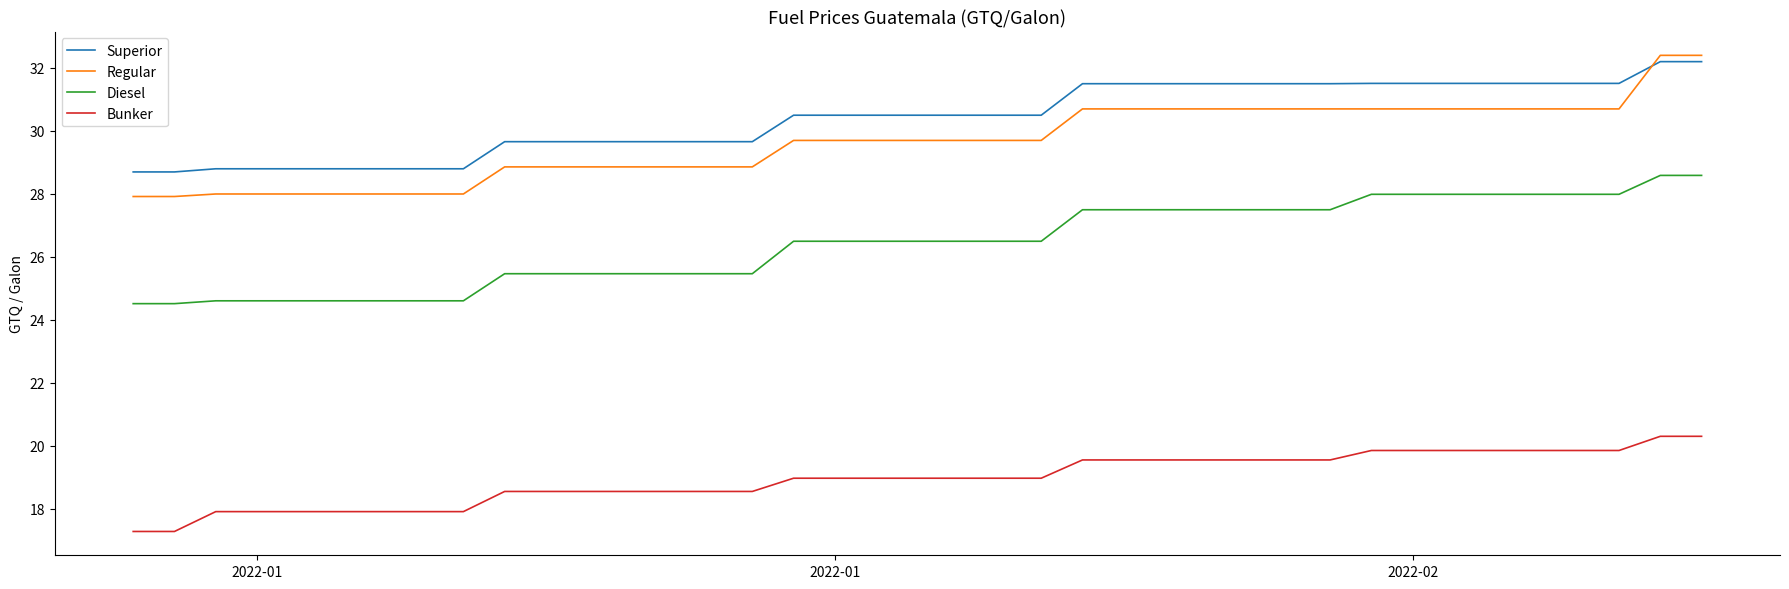

True or false: Bunker and Diesel intersect in this chart.

False